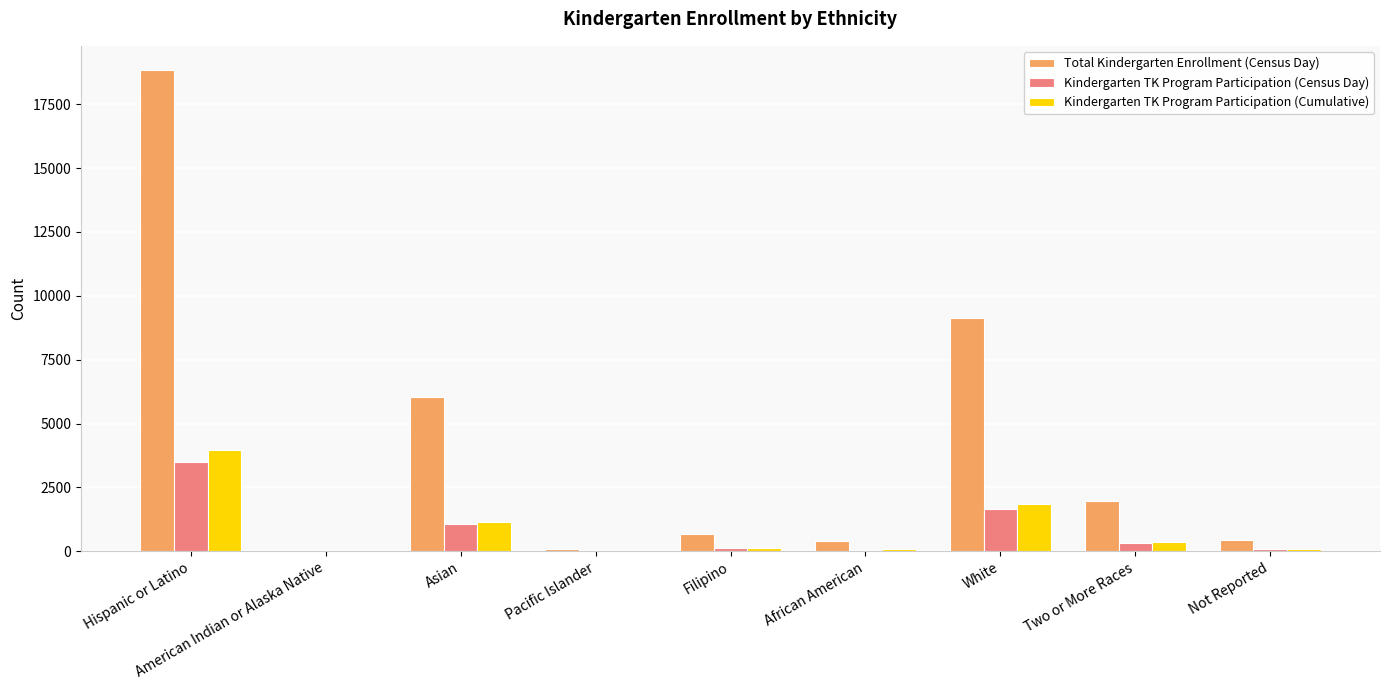

What is the sum of all Kindergarten TK Program Participation (Cumulative) values?

7678